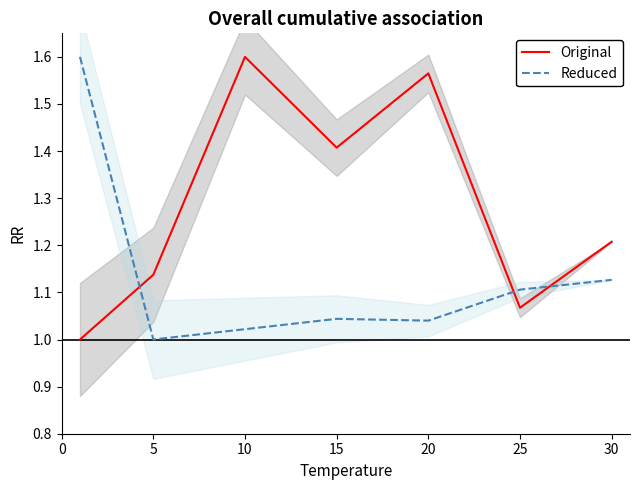

The value of Original at 30 is 1.2. True or false?

True